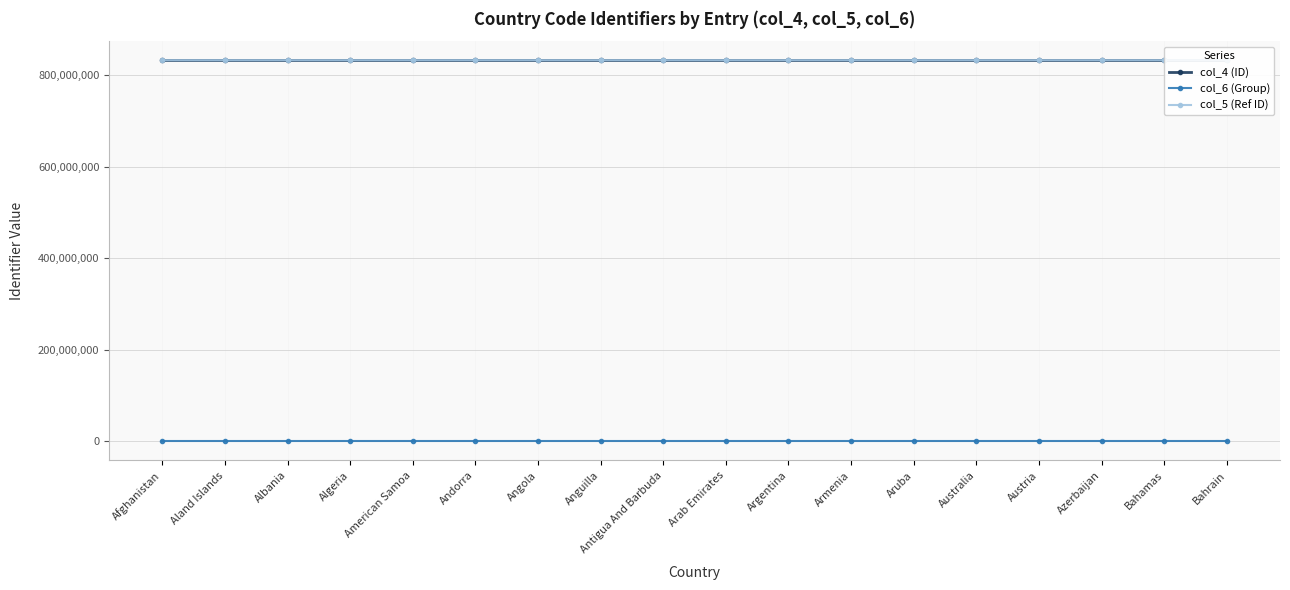

How many interior local peaks does the col_6 (Group) series have?

1